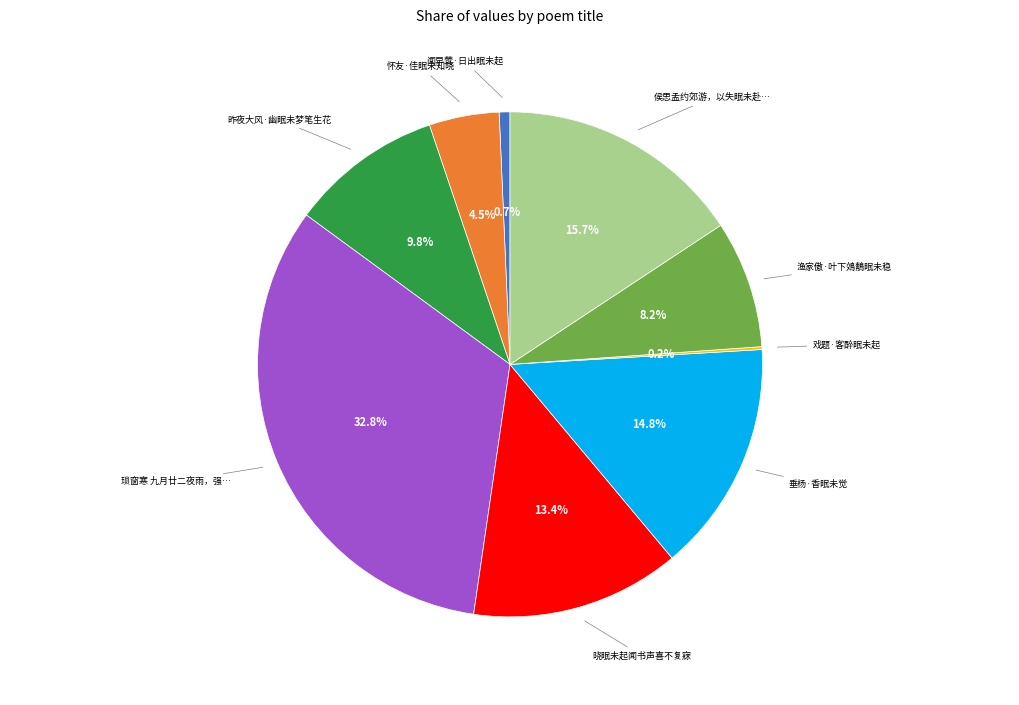

To the nearest percent, what is the average slice percentage?

11%